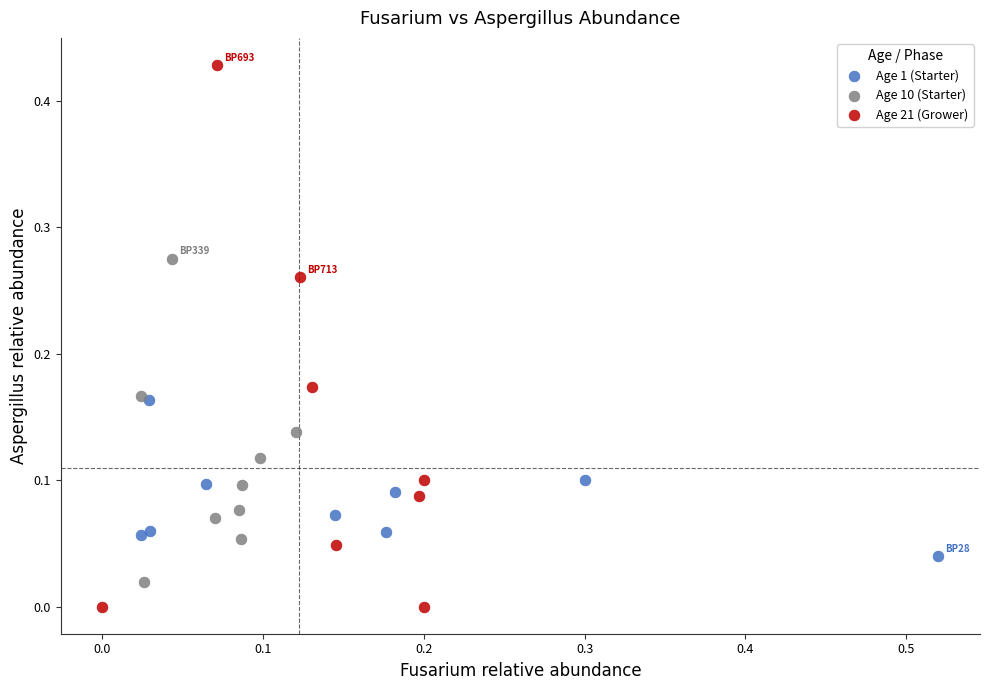

Which series contains the highest Y value?

Age 21 (Grower)